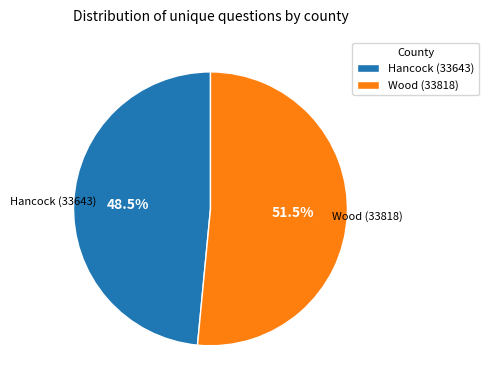

To the nearest percent, what is the combined percentage of Hancock (33643) and Wood (33818)?

100%